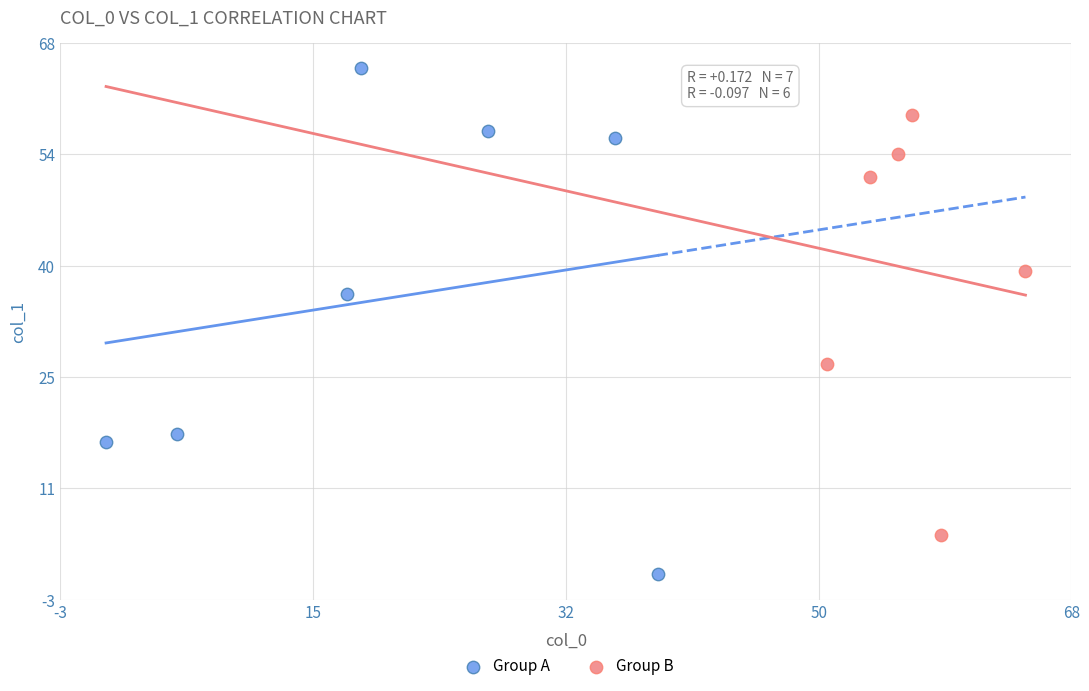

Which series contains the lowest Y value?

Group A